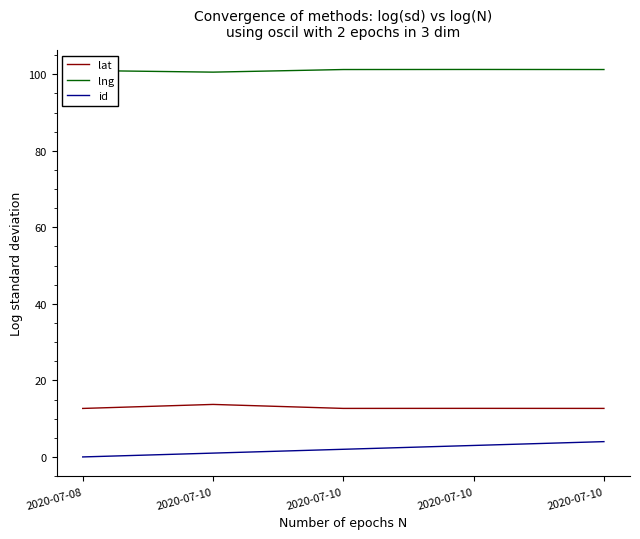

What are all the series names shown in the legend?

lat, lng, id